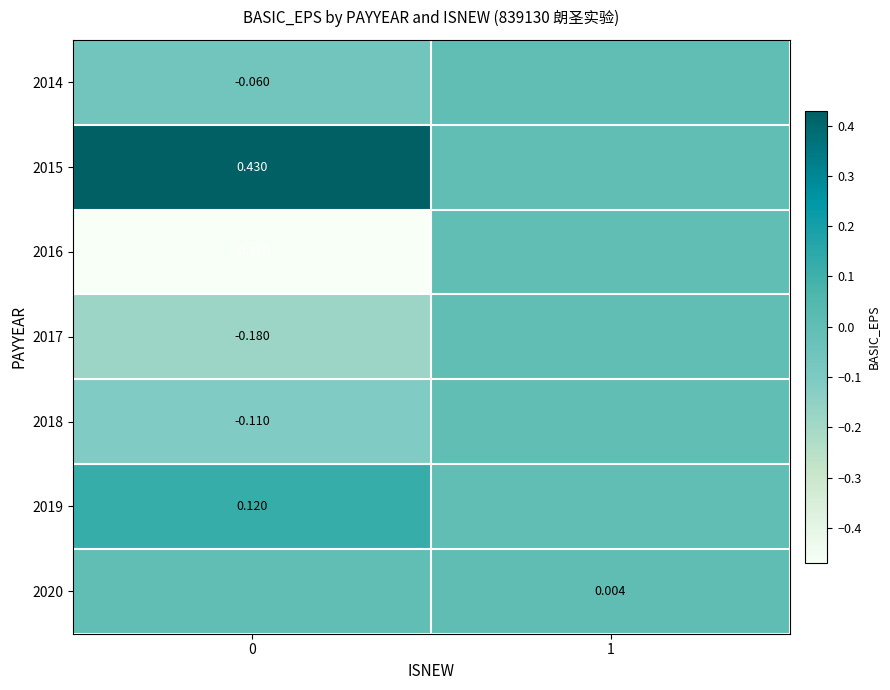

Is the value of 2017 at 0 greater than the value of 2016 at 0?

Yes